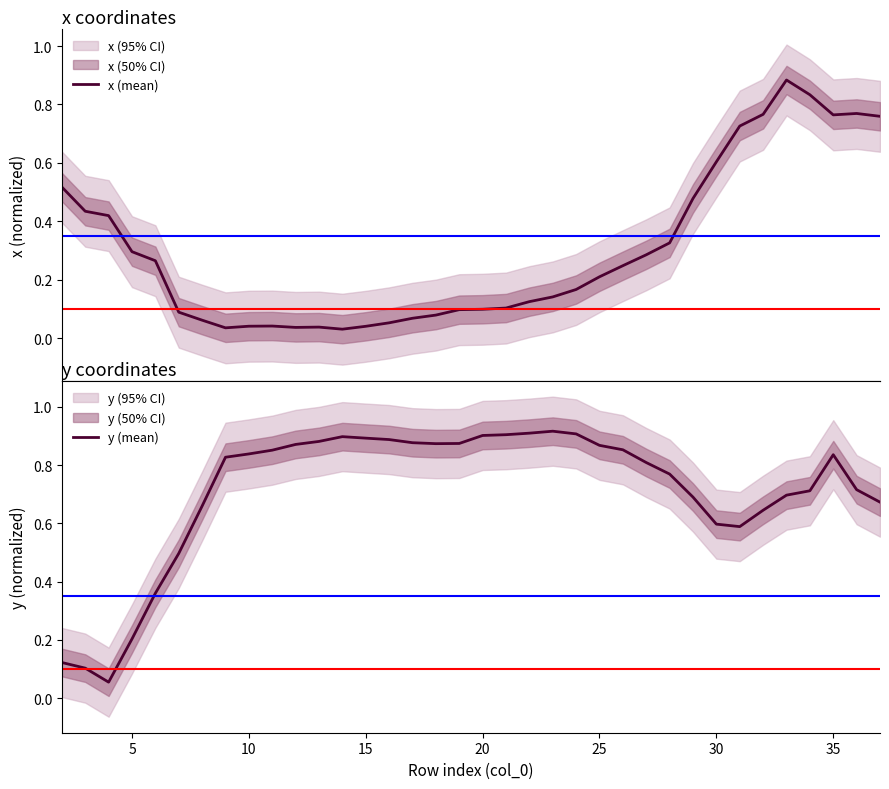

Is the value of x (mean) at 30 greater than the value of y (mean) at 32?

No